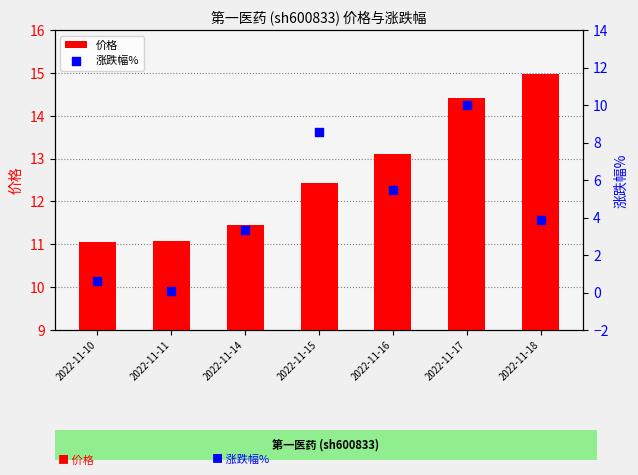

At how many categories does at least one series exceed 2?

7